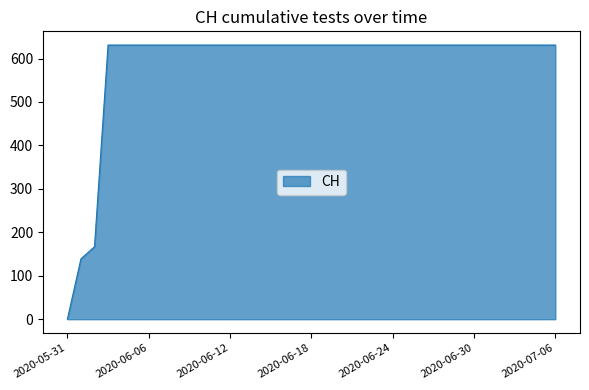

What is the greatest value displayed?

631